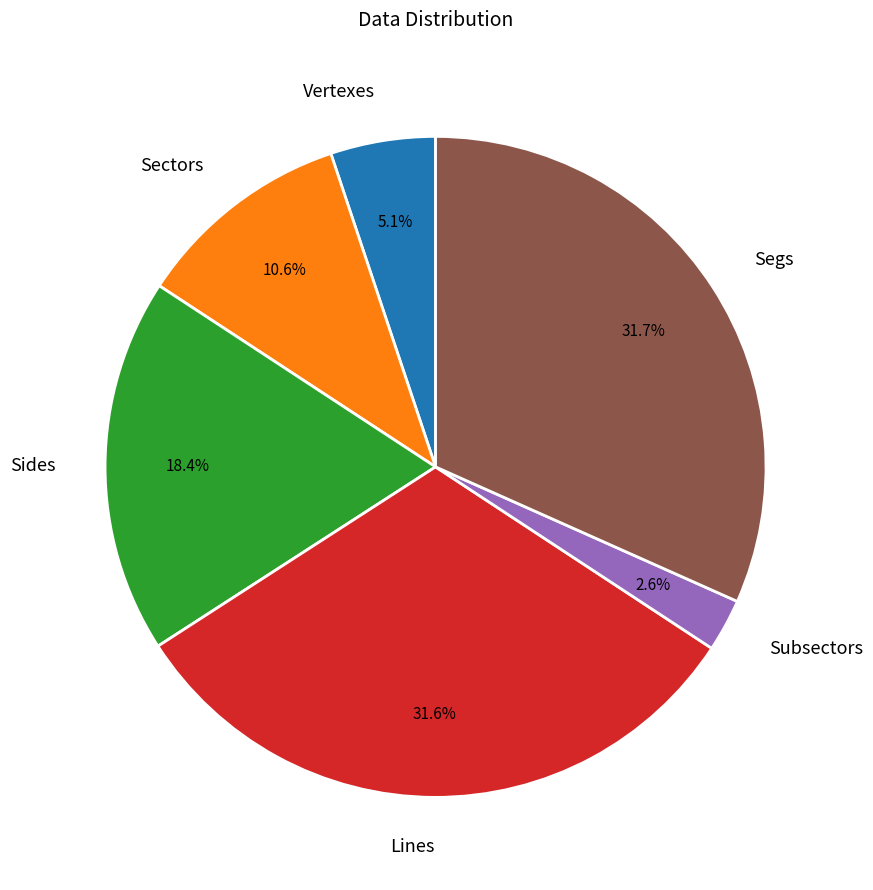

What is the smallest slice in the pie chart?

Subsectors